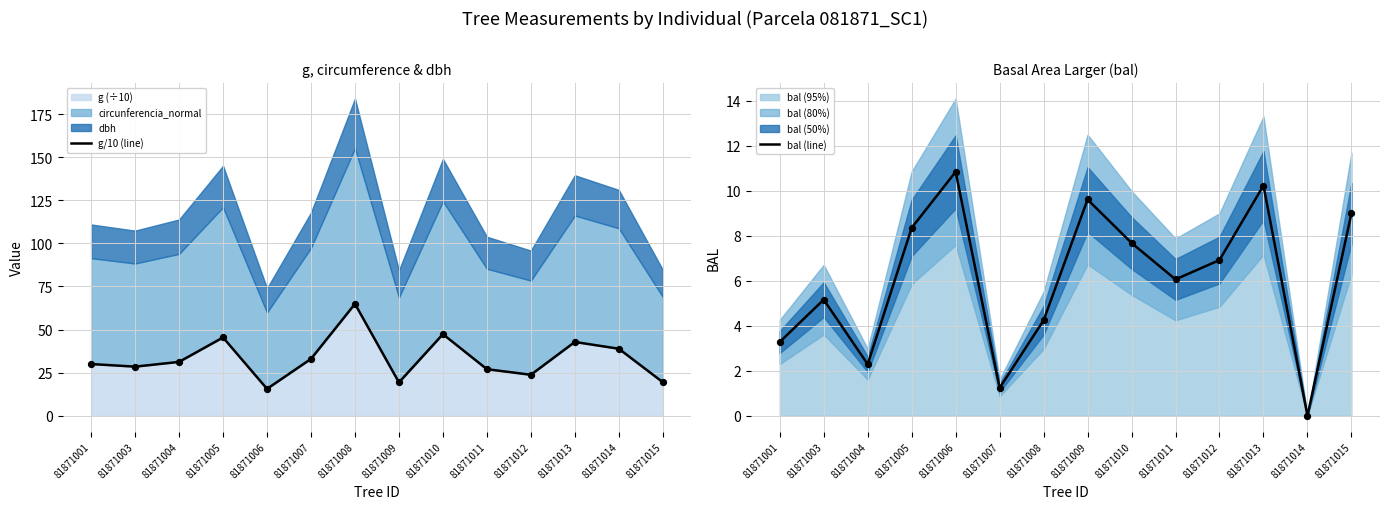

What is the total value across all series at 81871011?

33.1